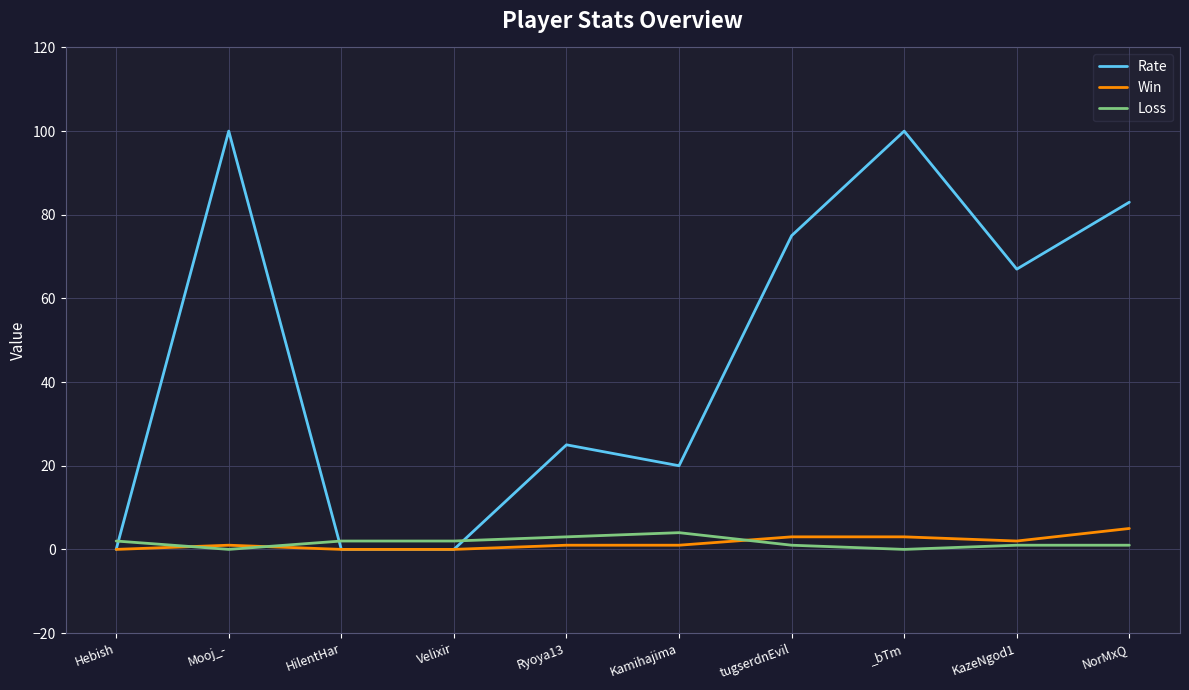

Which series has the largest total across all categories?

Rate